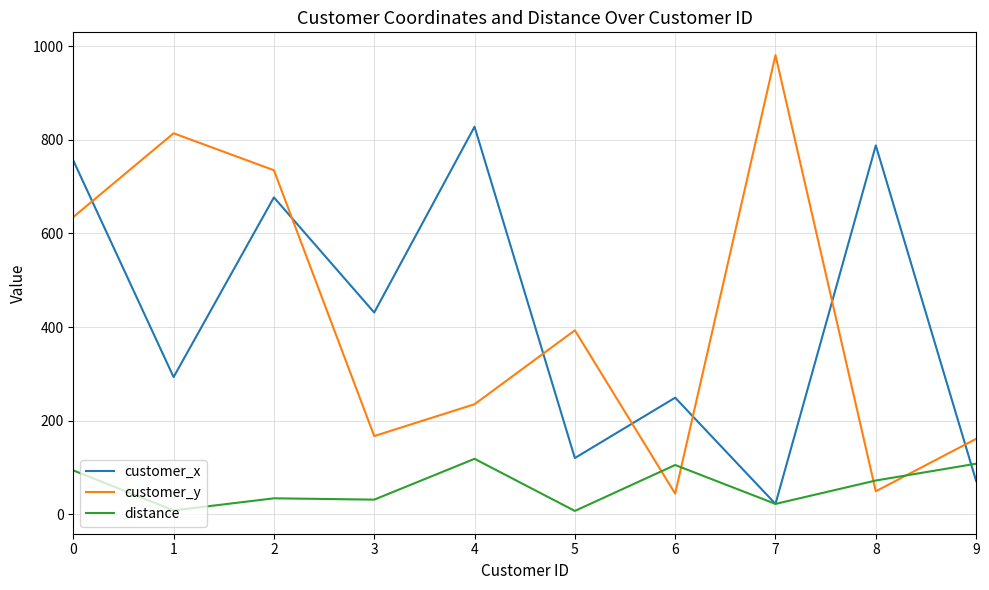

Which series has the widest spread of values?

customer_y